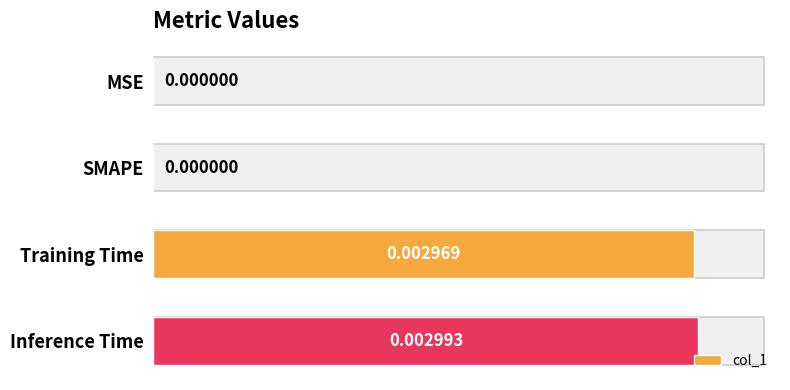

Rank the categories by value from lowest to highest.

MSE, SMAPE, Training Time, Inference Time